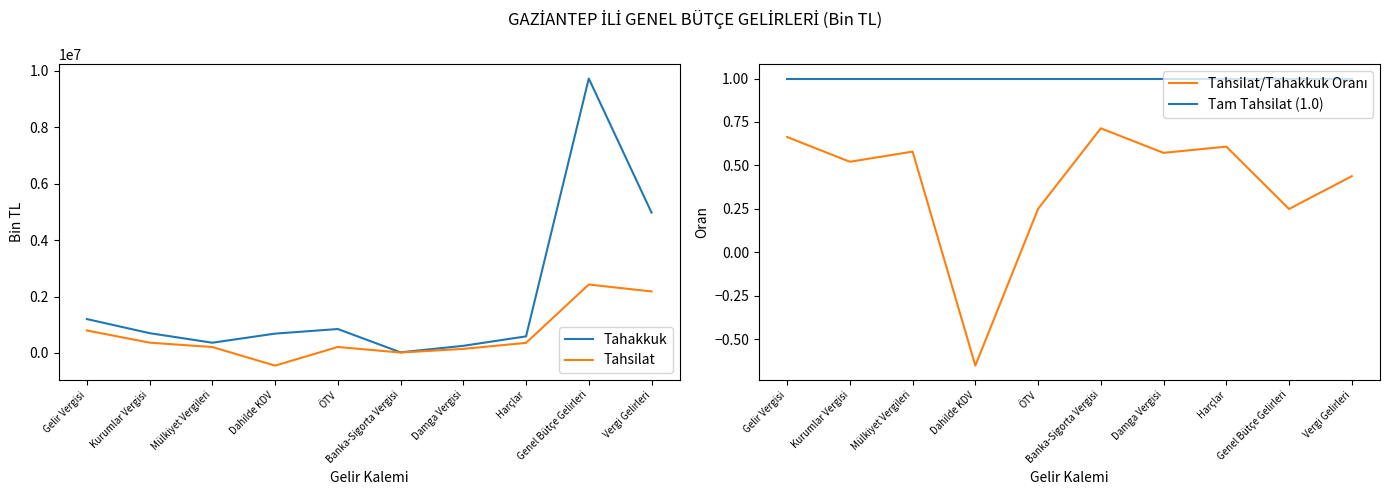

At Kurumlar Vergisi, list the series in order from smallest to largest.

Tahsilat/Tahakkuk Oranı, Tam Tahsilat (1.0), Tahsilat, Tahakkuk